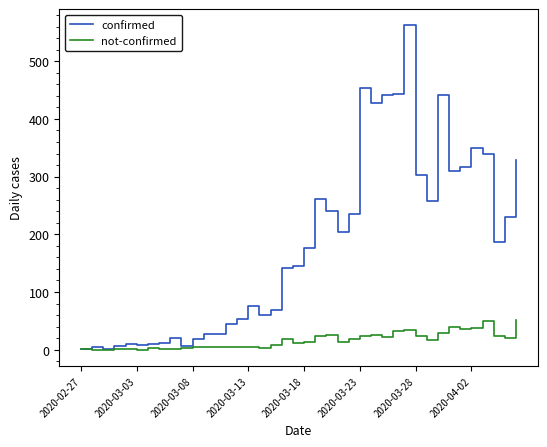

Which series has the widest spread of values?

confirmed